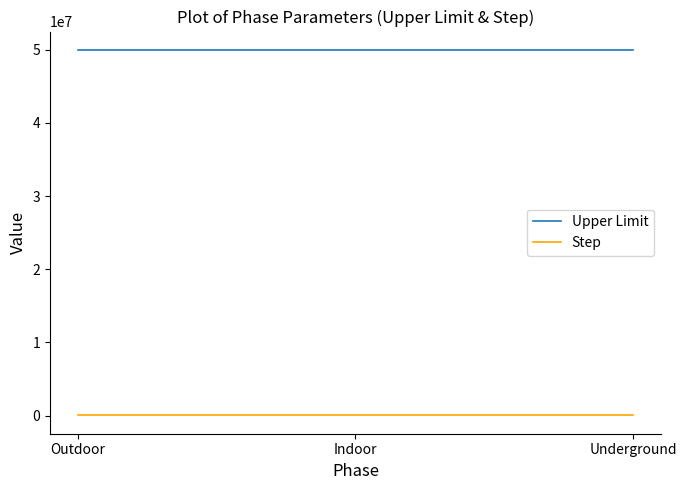

What are all the series names shown in the legend?

Upper Limit, Step